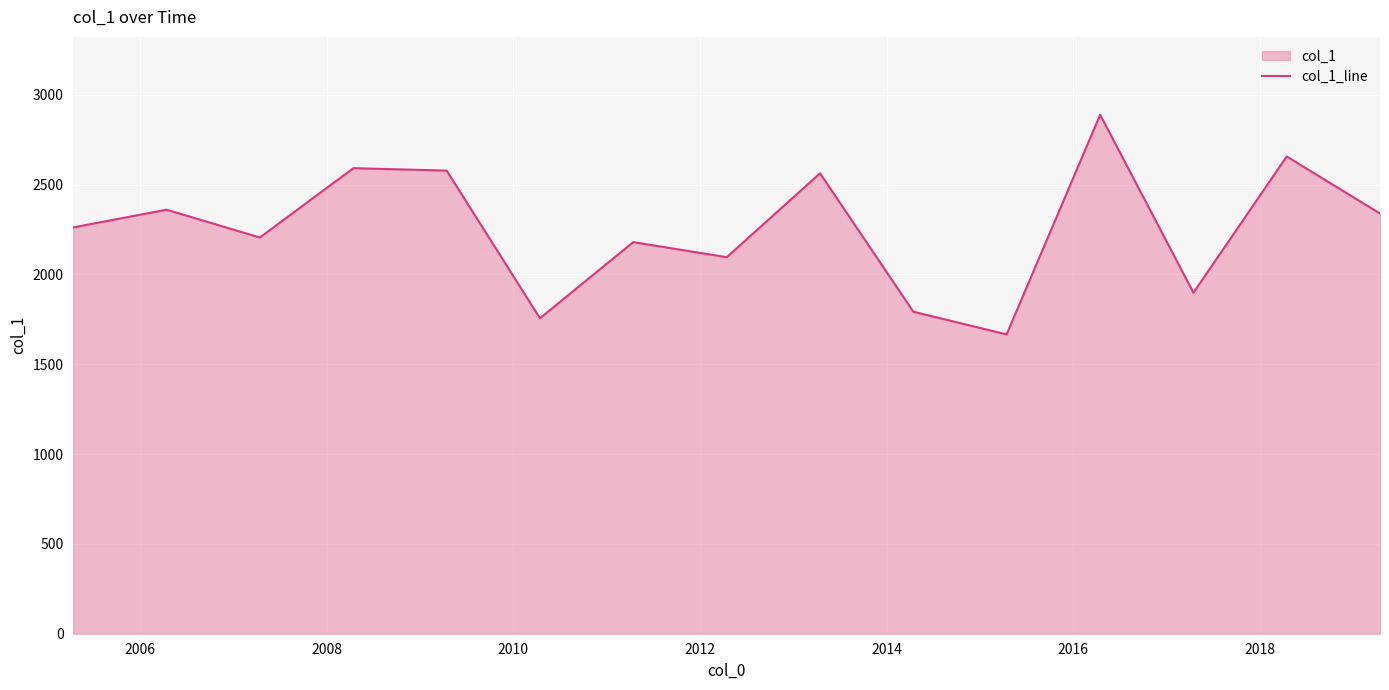

What is the value of the 8th point from the left?

2095.5